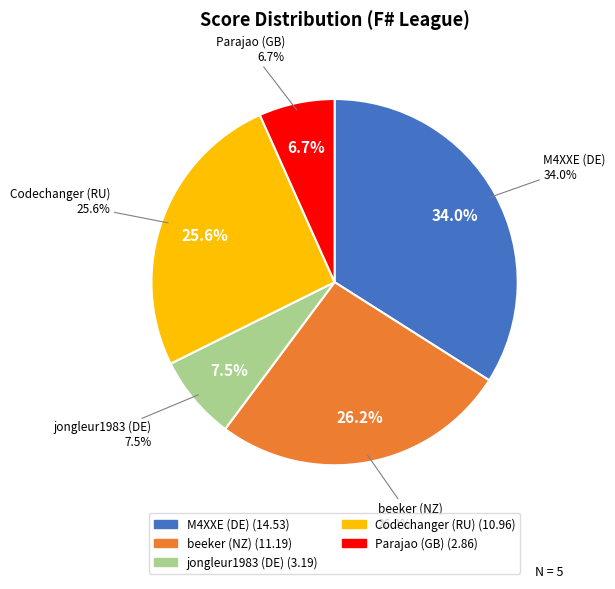

Which category has the smallest portion of the pie?

Parajao (GB)